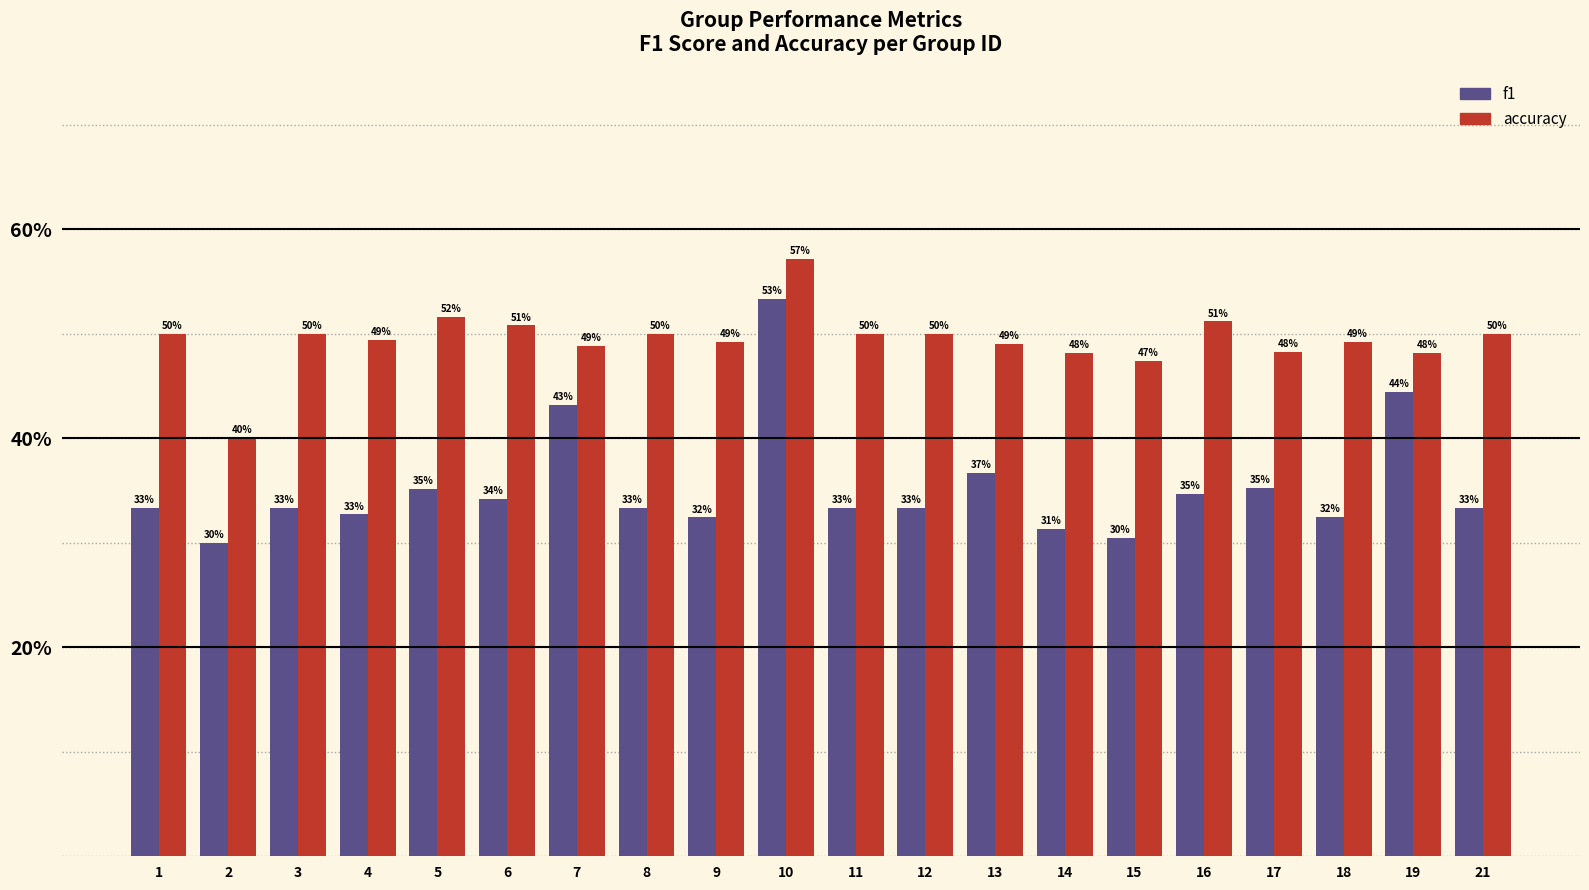

Are the bars horizontal?

No